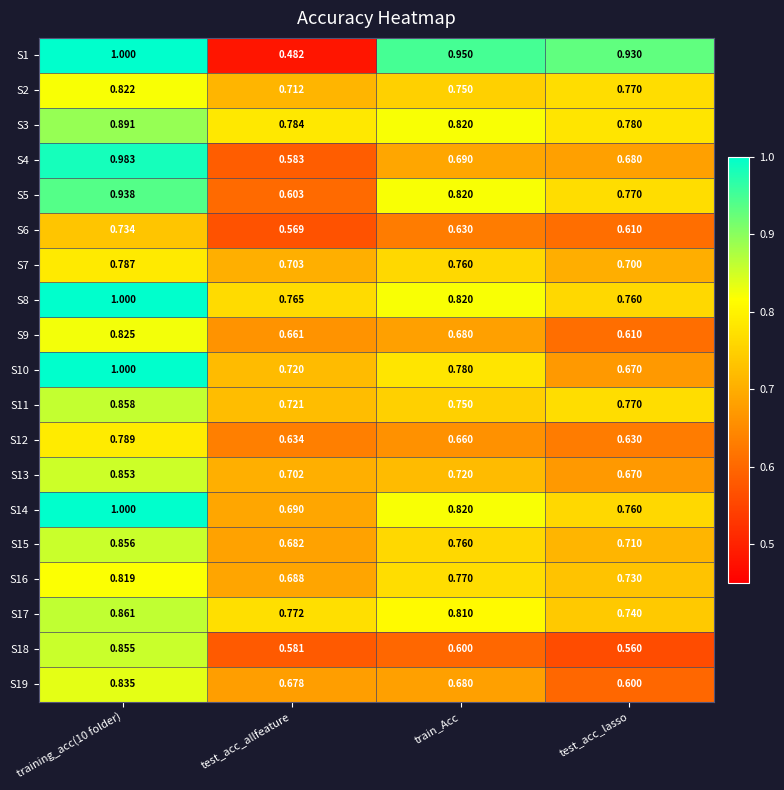

Where is S6 nearest to the value 0?

test_acc_allfeature